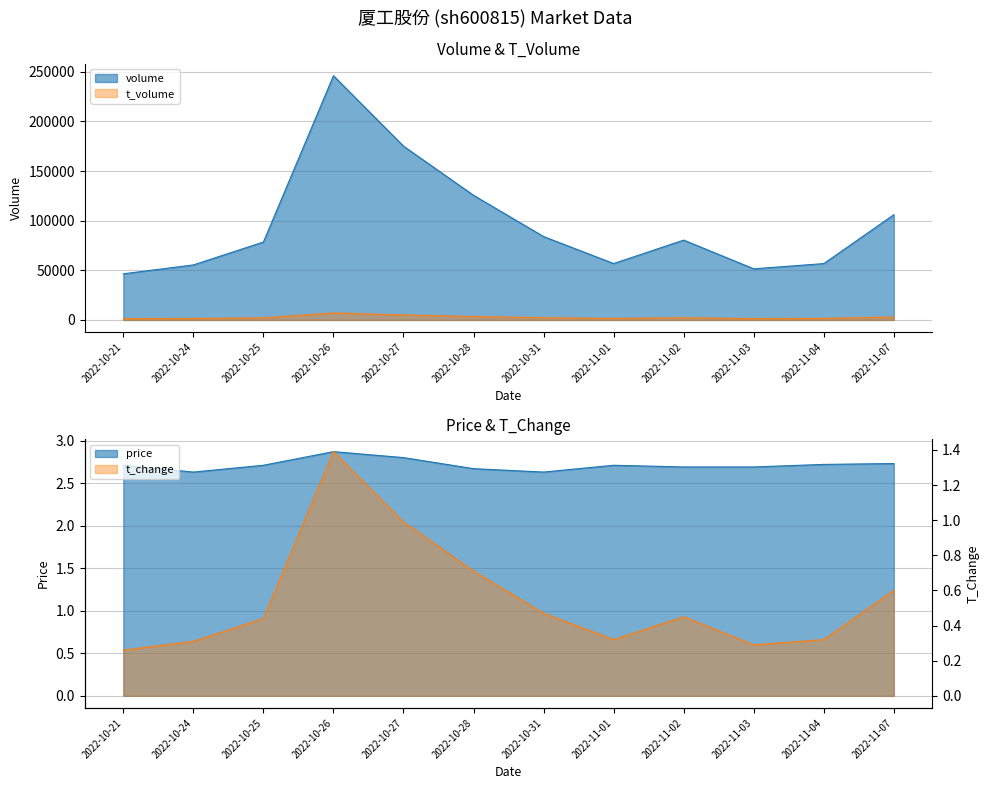

At which category does t_volume reach its first local peak?

2022-10-26